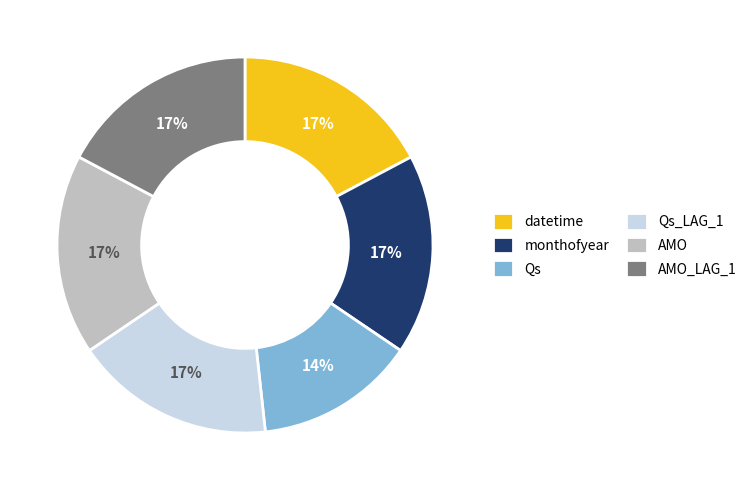

To the nearest percent, what is the combined percentage of Qs_LAG_1 and monthofyear?

34%